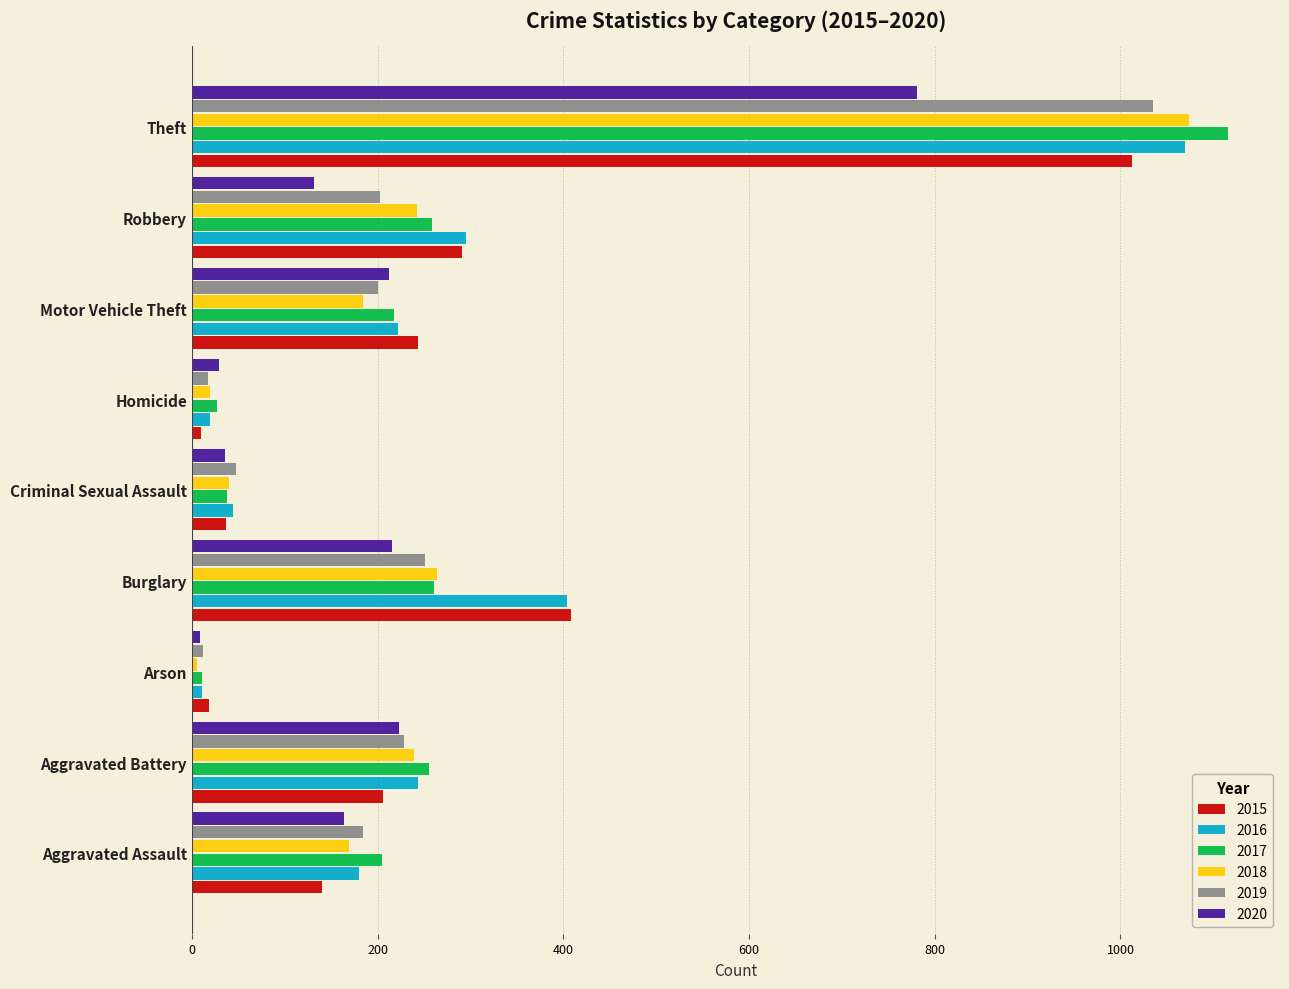

What is the greatest value displayed?

1116